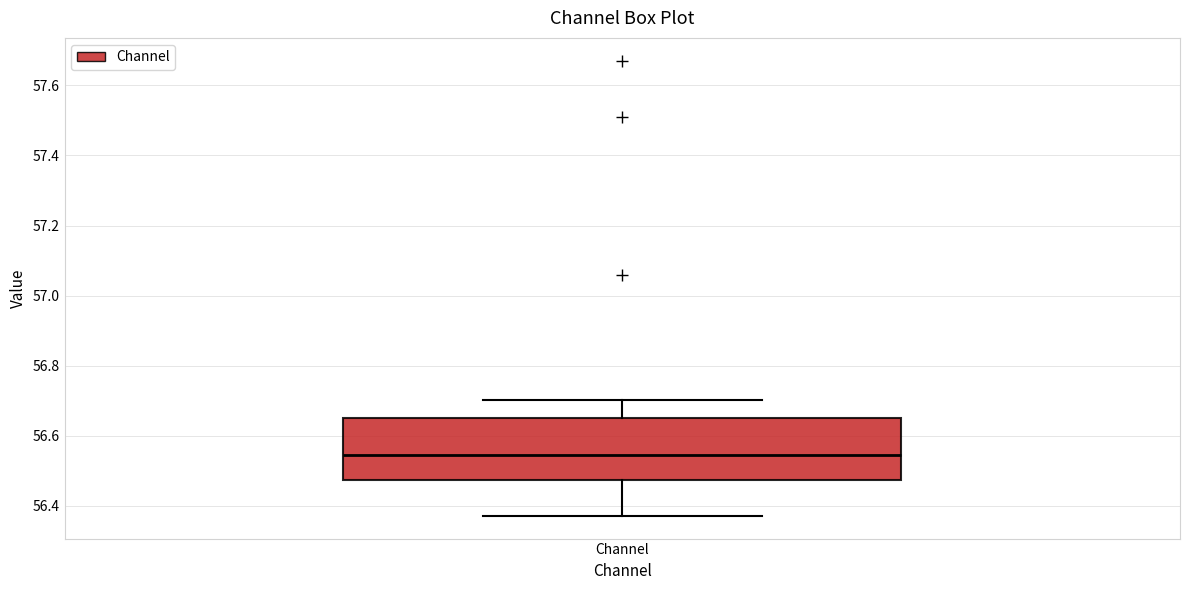

Read this box plot against the y-axis: the position of the median line, the range covered by the box, and the ends of both whiskers. The values are not printed on the chart, so give them approximately, as read against the axis.

median 56.54, box 56.48 to 56.64, whiskers 56.38 to 56.70